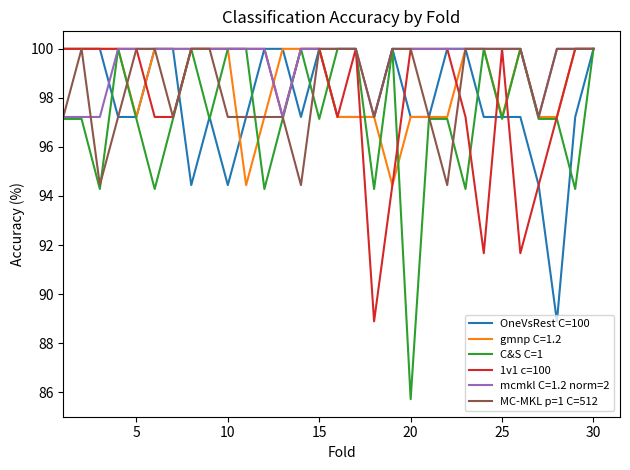

What is the greatest value displayed?

100.0